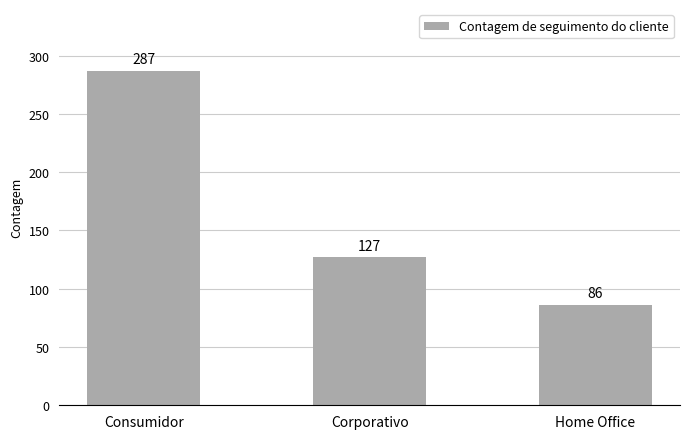

Reading left to right, extract all data points from this chart.

Consumidor=287	Corporativo=127	Home Office=86